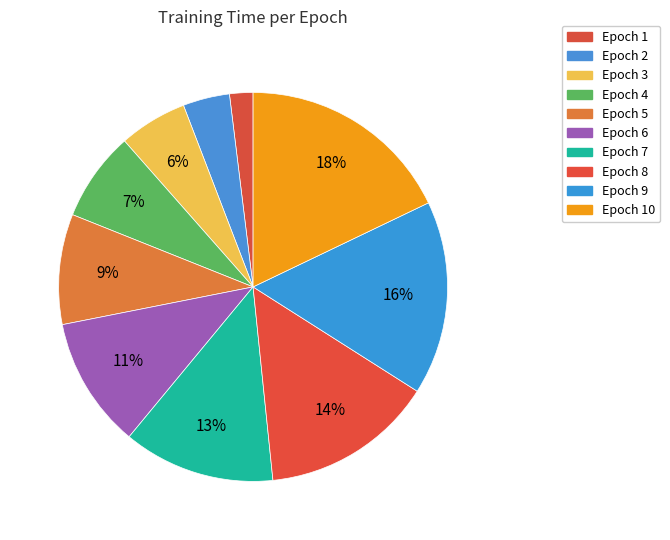

To the nearest percent, what is the difference between the largest and smallest slice percentages?

16%